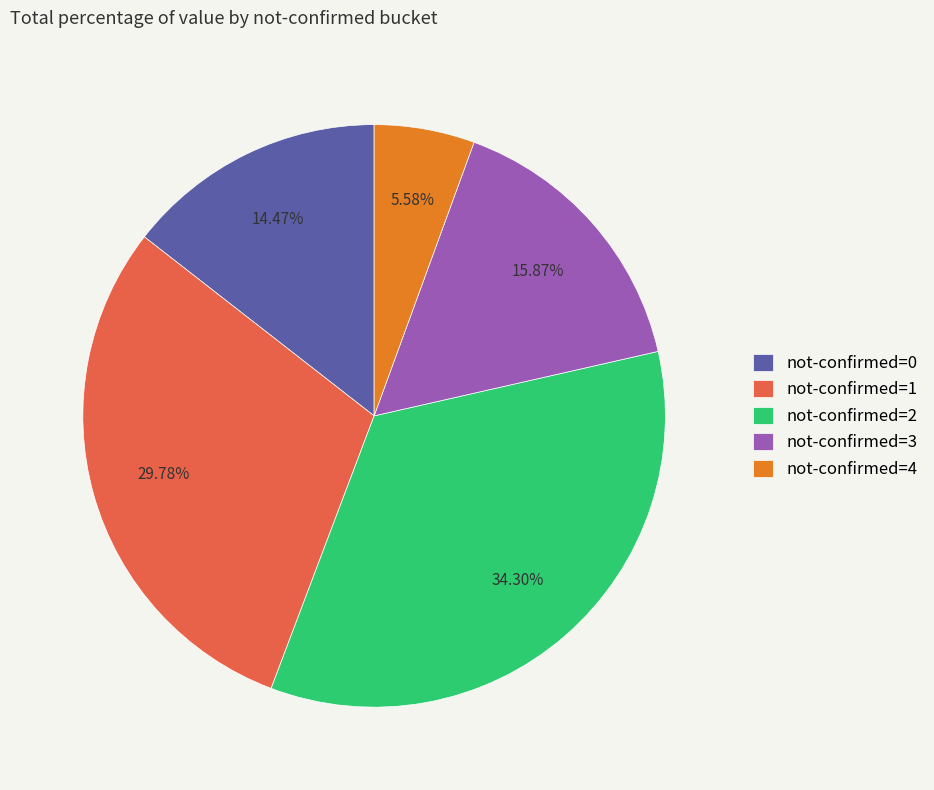

Count the number of slices in the pie.

5